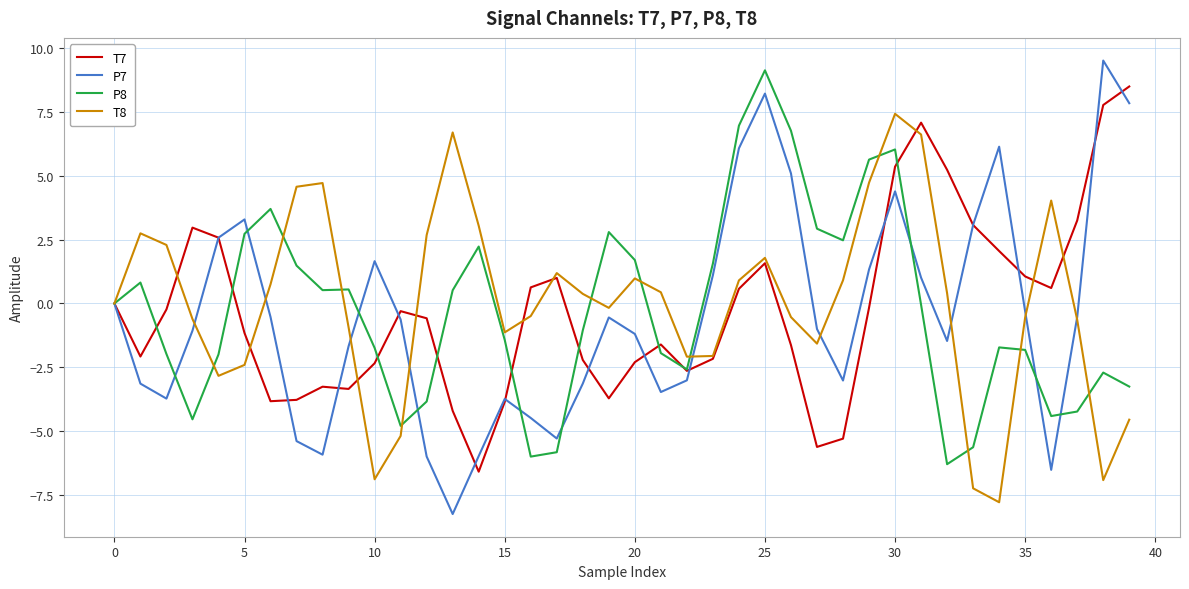

What is the minimum value shown in the chart?

-8.3